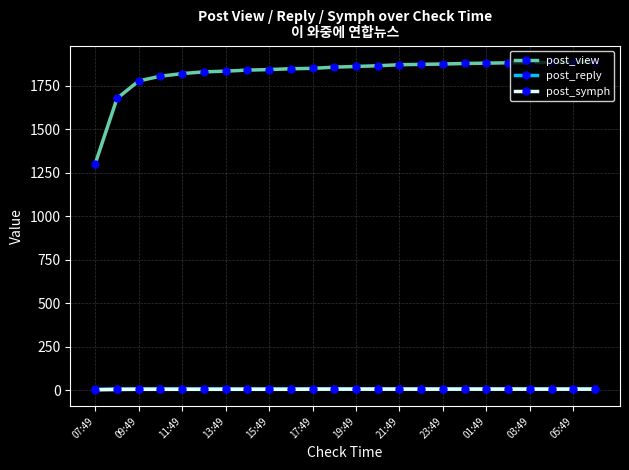

How many lines are shown in the chart?

3